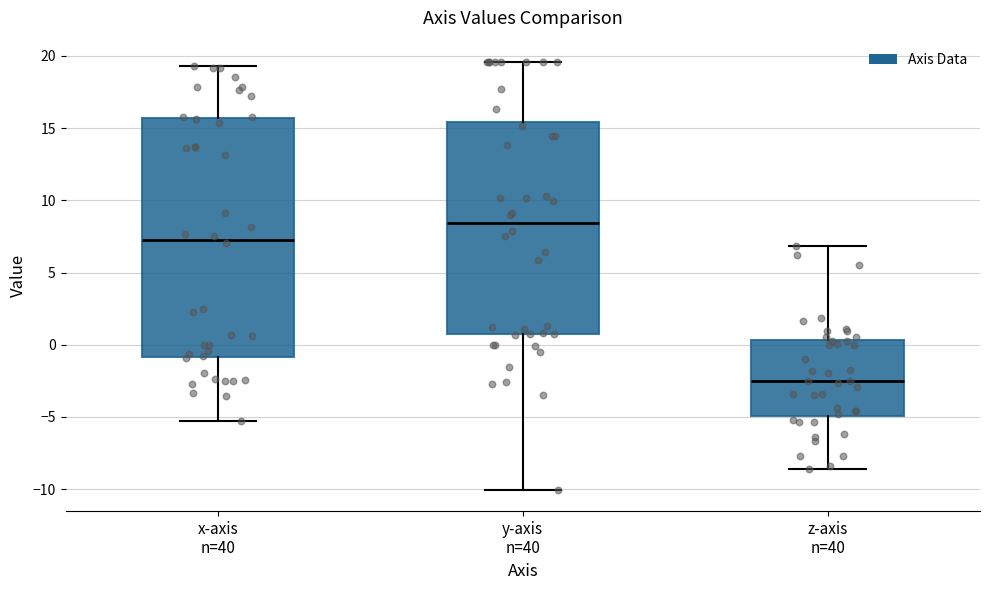

Which box has the highest median line?

y-axis n=40